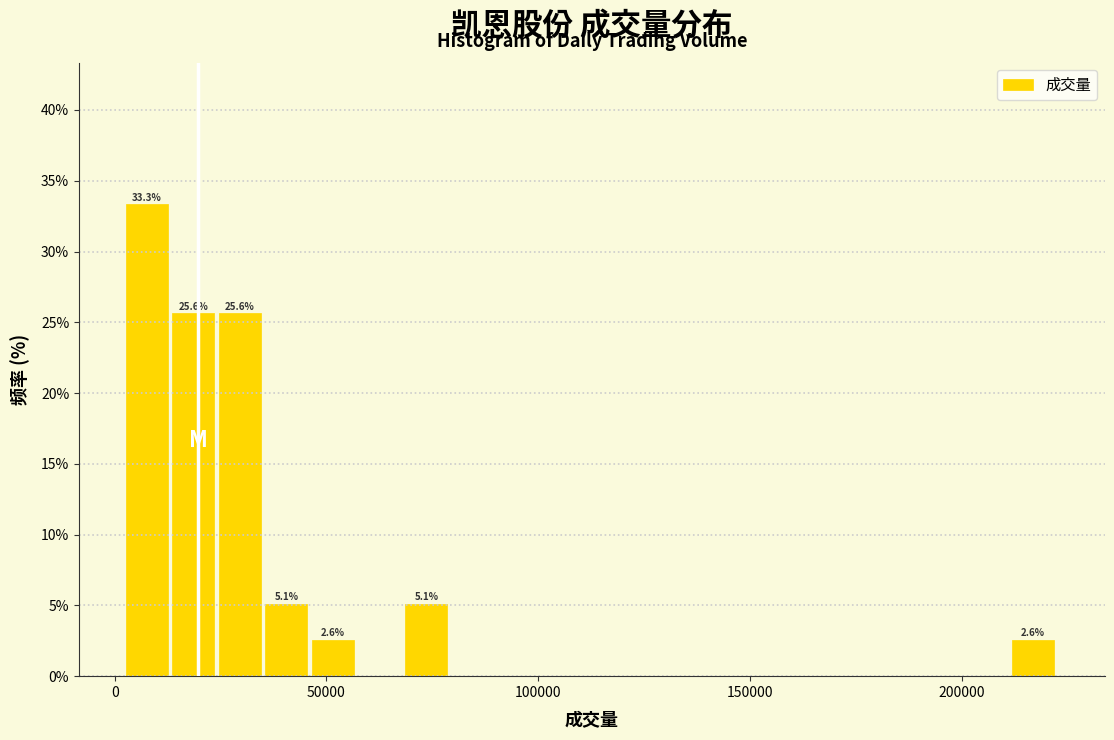

Around what value on the x-axis is the tallest bar? Give the approximate position of its centre, as read against the axis.

10000